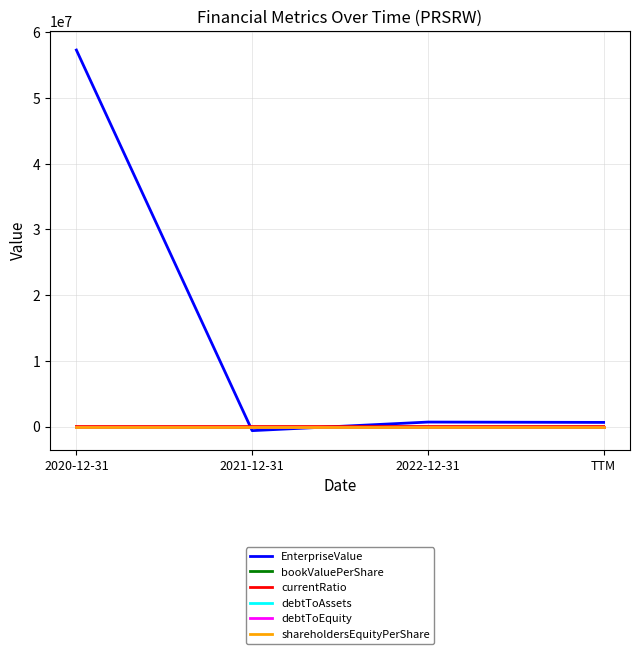

Is this an area chart (filled region under the line)?

No